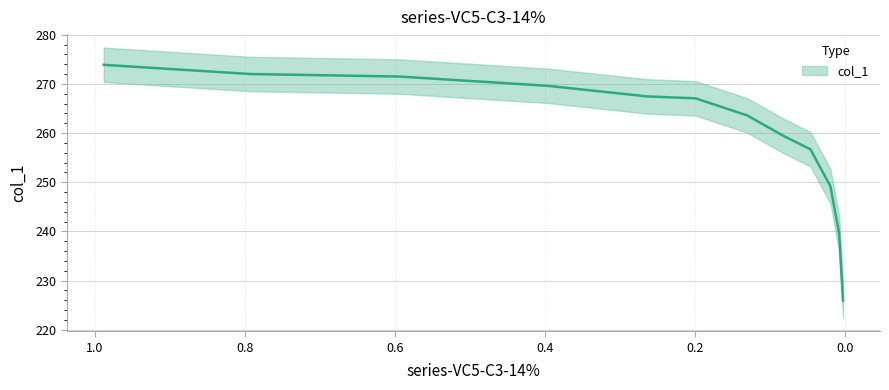

Which has a higher value, 0.2643 or 0.0827?

0.2643